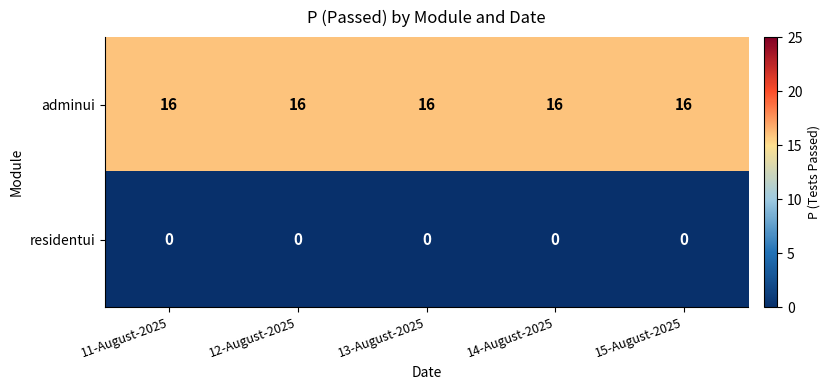

What is the greatest value displayed?

16